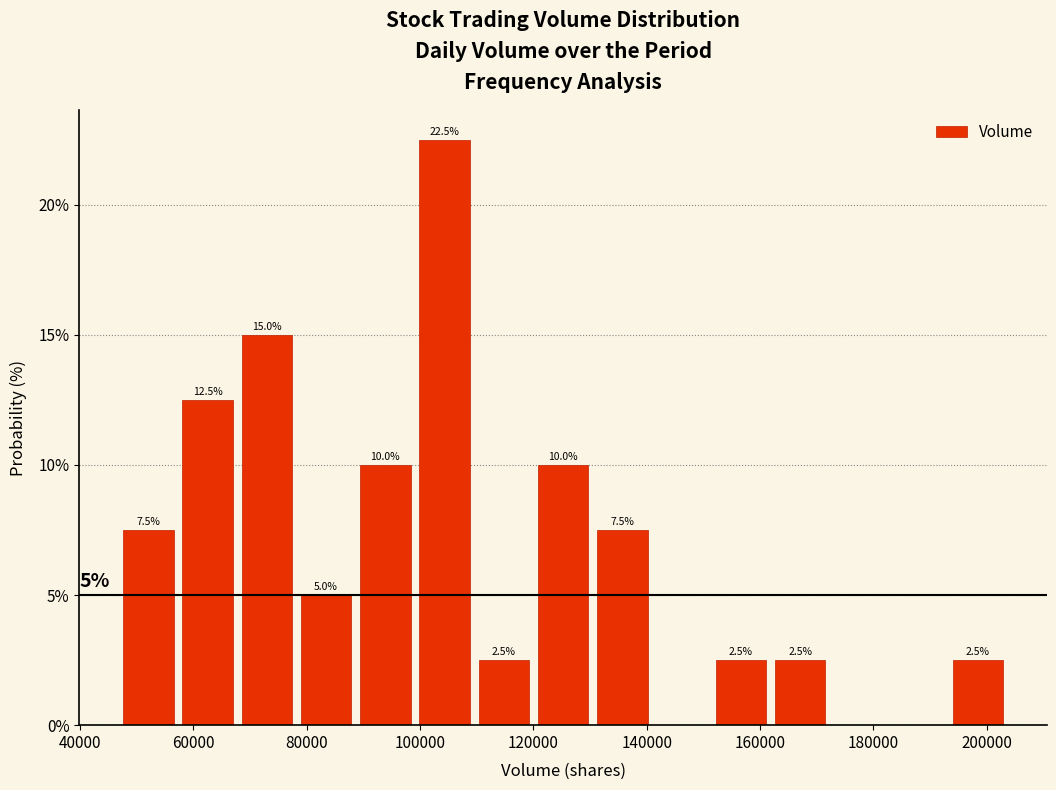

Over which range of the x-axis is the bar tallest?

100000 to 110000